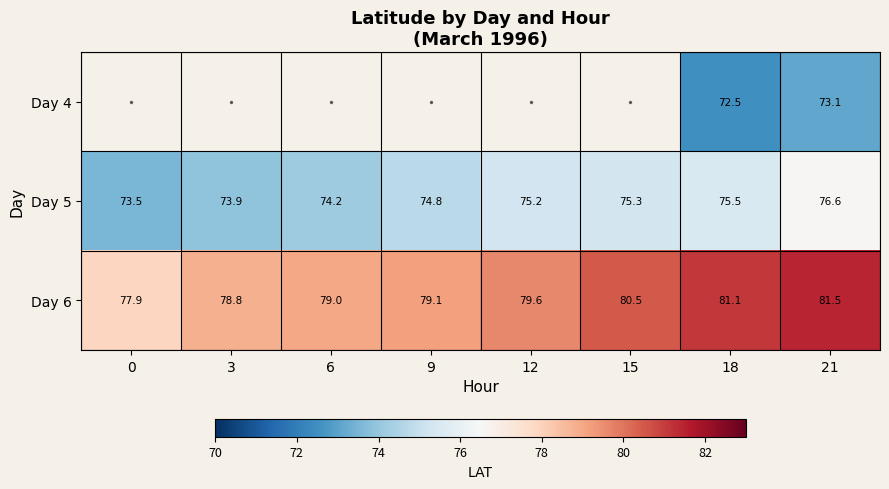

What is the highest value of the Day 6 series?

81.5